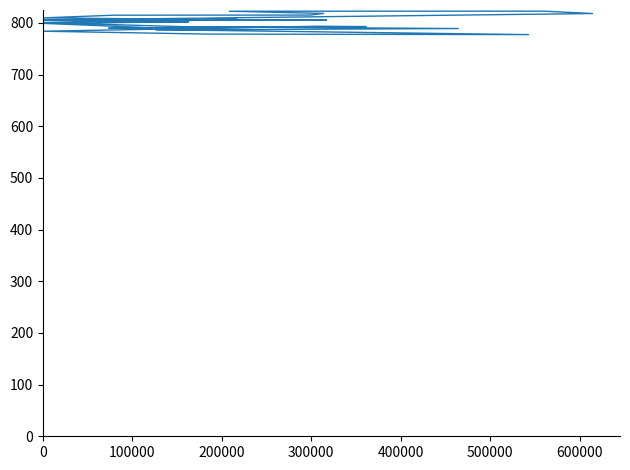

At which label is the value closest to 799?

21